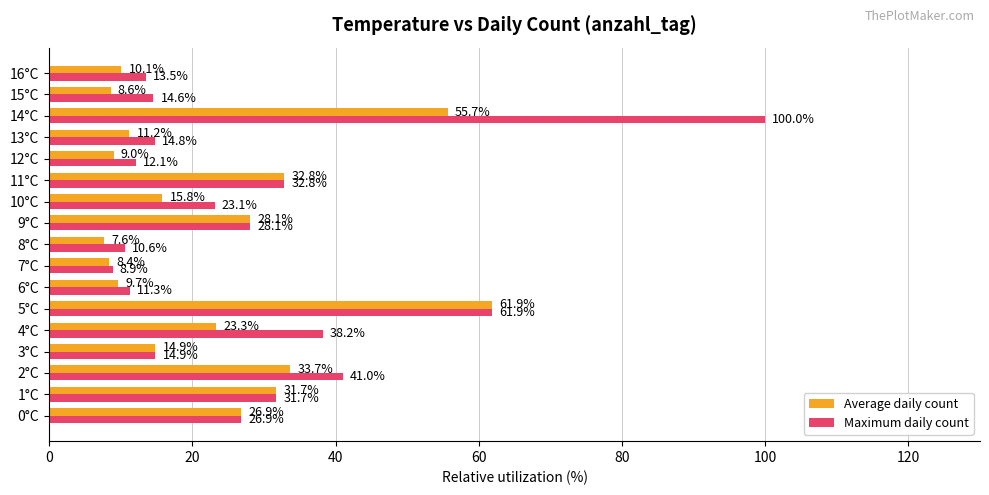

What is the difference between the maximum and minimum values in the Average daily count series?

54.3